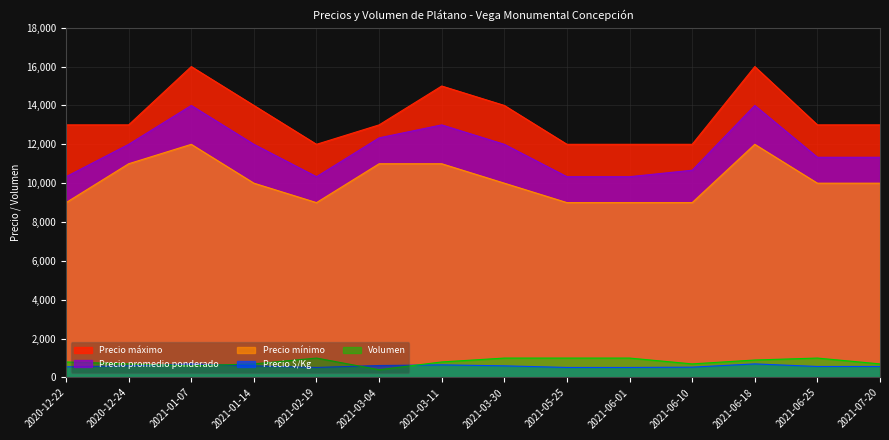

In Precio máximo, how many points are lower than both neighbors (excluding endpoints)?

1